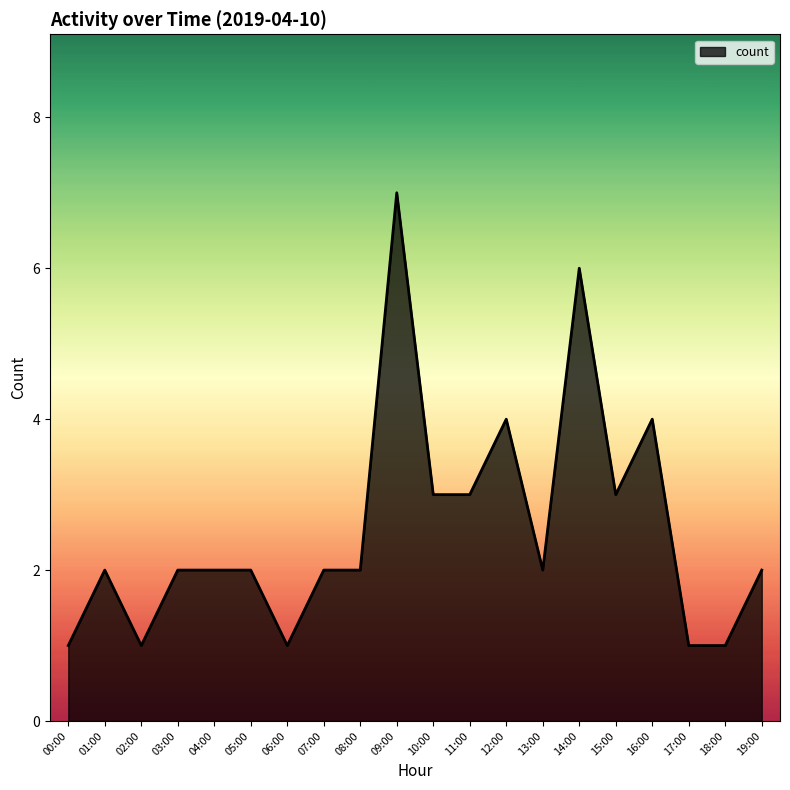

Reading left to right, transcribe all the data shown in this chart.

00:00=1	01:00=2	02:00=1	03:00=2	04:00=2	05:00=2	06:00=1	07:00=2	08:00=2	09:00=7	10:00=3	11:00=3	12:00=4	13:00=2	14:00=6	15:00=3	16:00=4	17:00=1	18:00=1	19:00=2